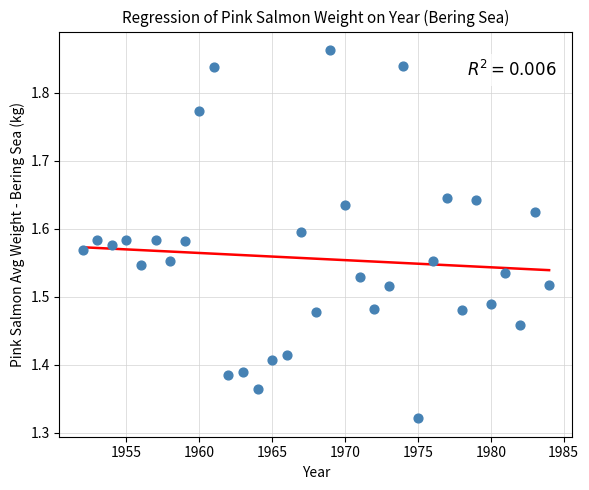

What is the range of Y values (max minus min)?

0.5